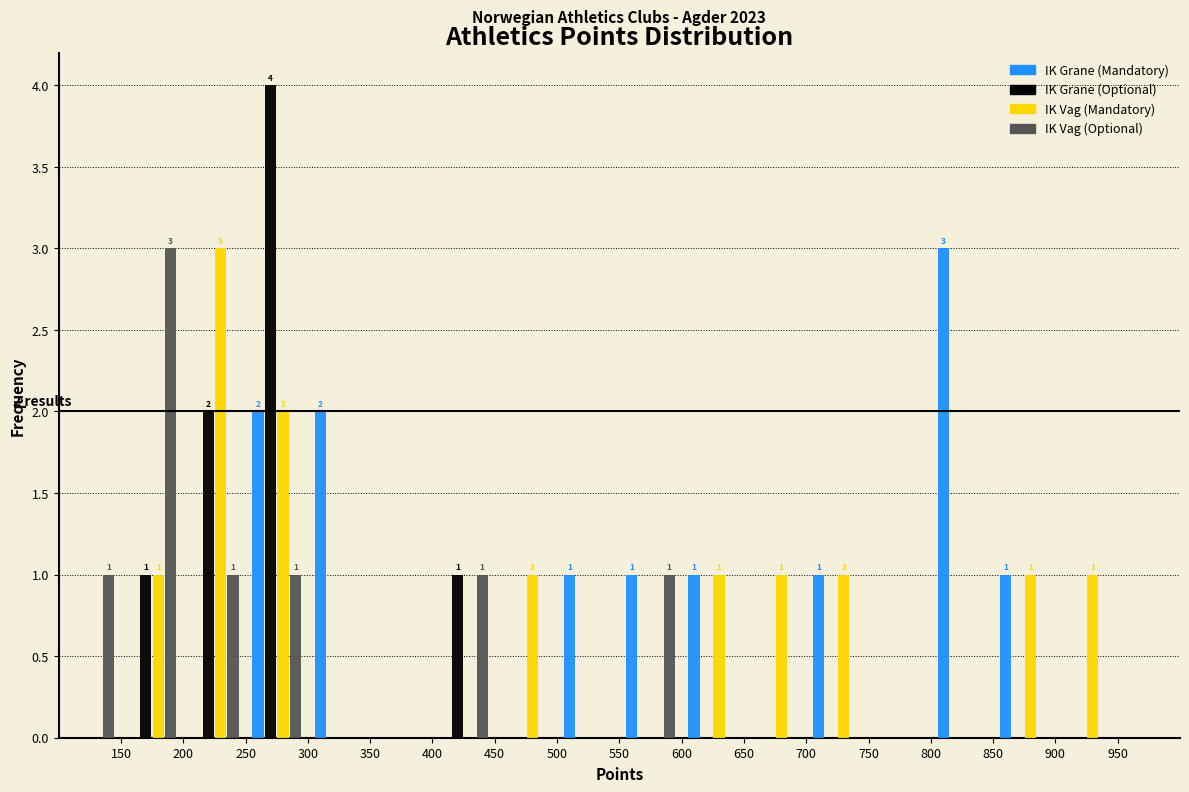

In the IK Vag (Mandatory) series, which range on the x-axis has the tallest bar?

200 to 250